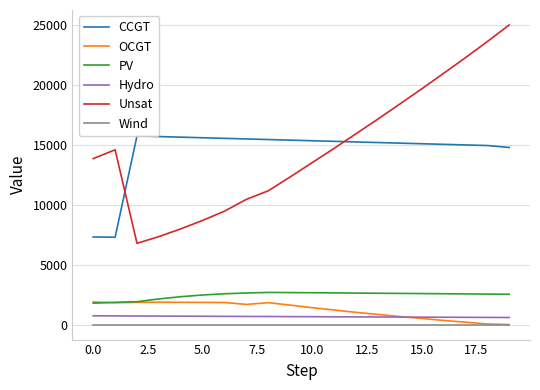

True or false: Hydro and CCGT intersect in this chart.

False